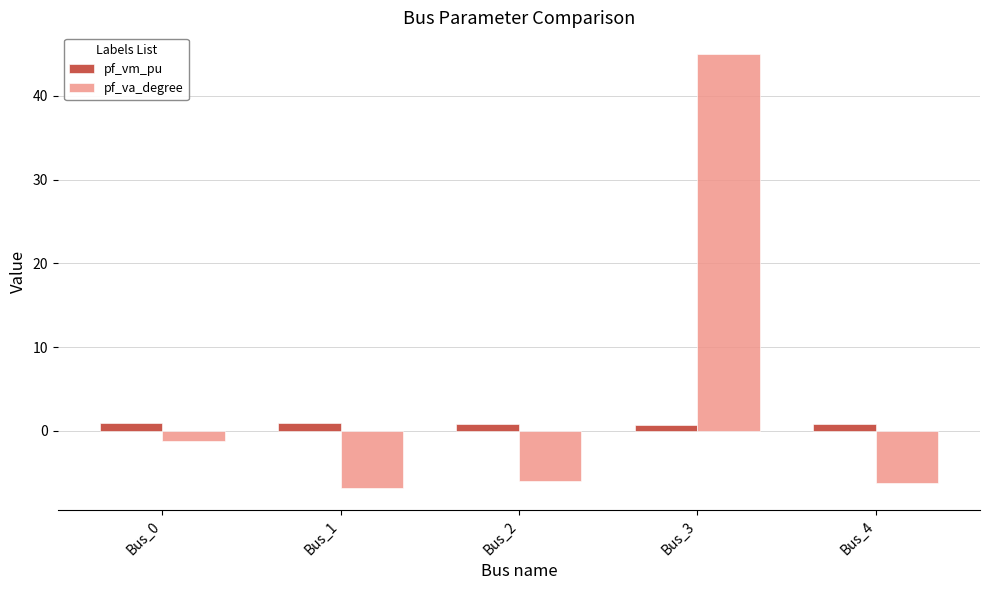

What is the sum of all pf_vm_pu values?

4.2